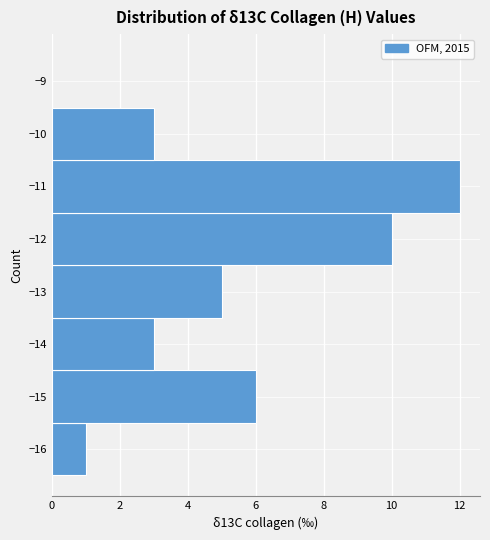

Reading bottom to top, list every bar in this chart as the range it spans on the y-axis followed by its length. The values are not printed on the chart, so give them approximately, as read against the axis.

-16.5 to -15.5: 1
-15.5 to -14.5: 6
-14.5 to -13.5: 3
-13.5 to -12.5: 5
-12.5 to -11.5: 10
-11.5 to -10.5: 12
-10.5 to -9.5: 3
-9.5 to -8.5: 0